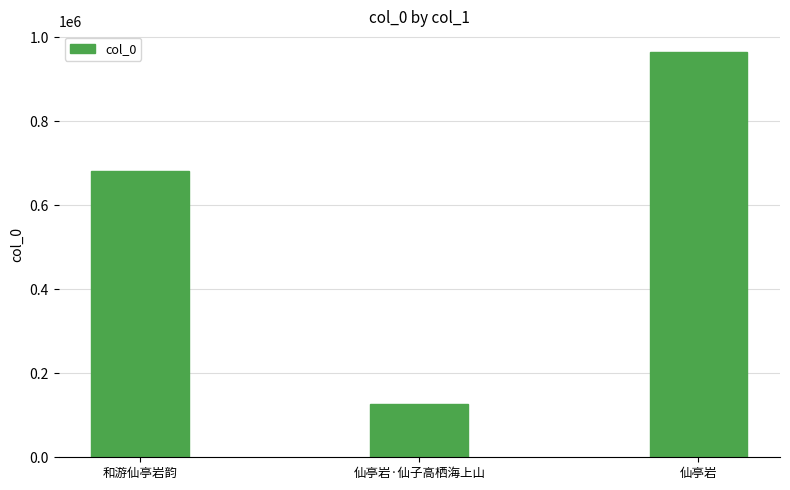

Between 和游仙亭岩韵 and 仙亭岩·仙子高栖海上山, which is larger?

和游仙亭岩韵